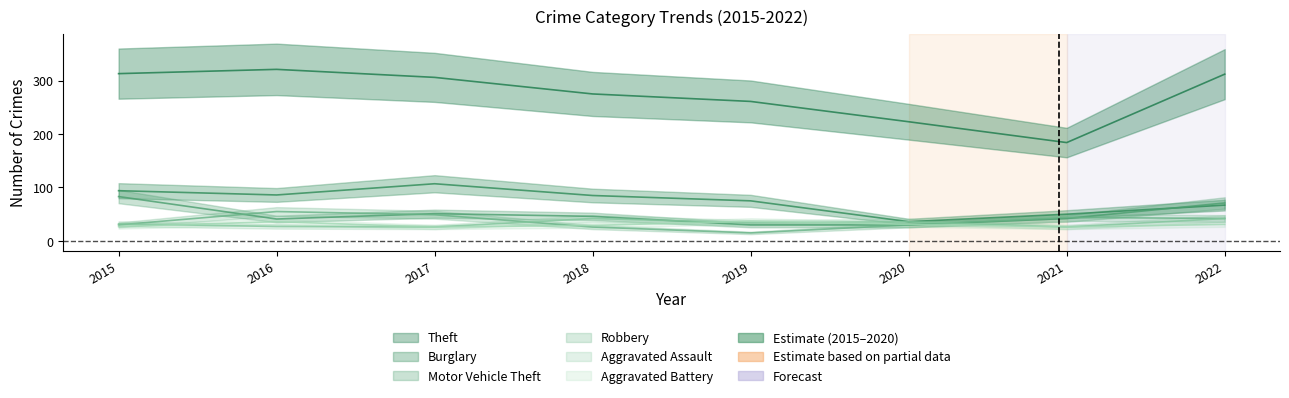

Rank the series by their maximum value, from highest to lowest.

Theft, Burglary, Motor Vehicle Theft, Robbery, Aggravated Assault, Aggravated Battery